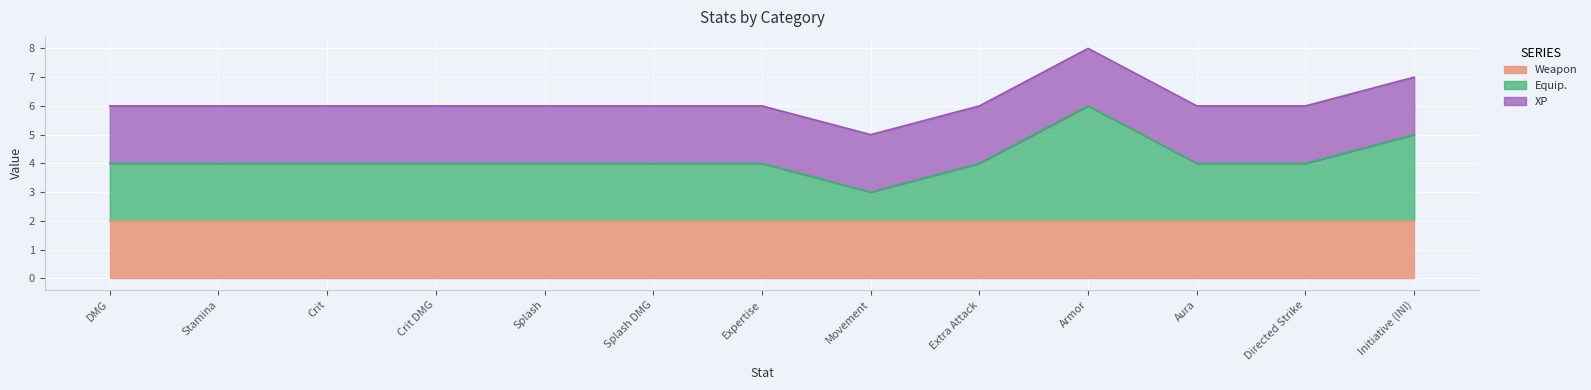

Does the chart display data point markers on the line(s)?

No